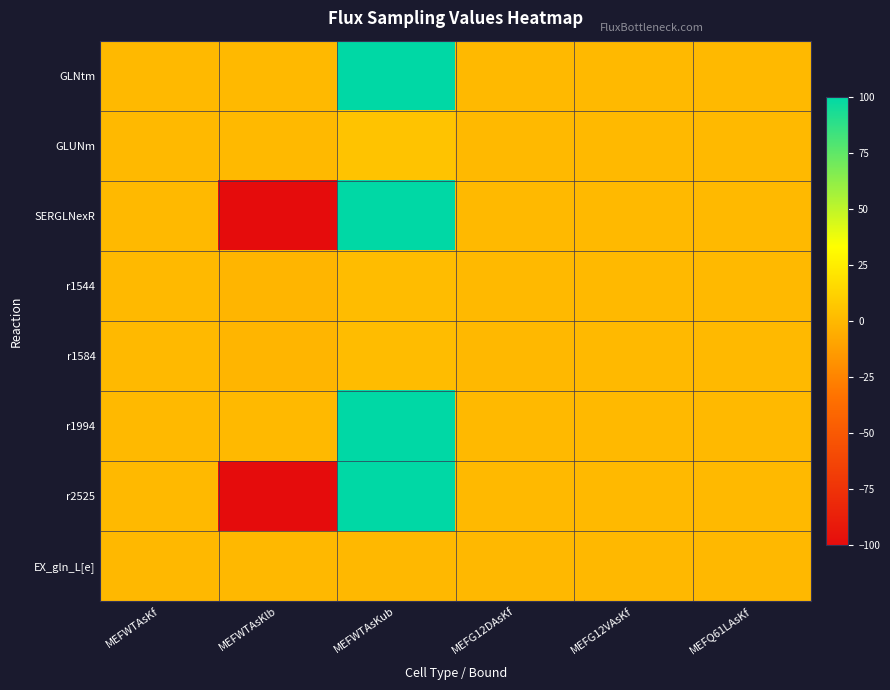

Reading right to left, list all the values displayed in this chart.

GLNtm: MEFQ61LAsKf=0.1	MEFG12VAsKf=0.1	MEFG12DAsKf=0.1	MEFWTAsKub=100.0	MEFWTAsKlb=0.0	MEFWTAsKf=0.1
GLUNm: MEFQ61LAsKf=0.1	MEFG12VAsKf=0.1	MEFG12DAsKf=0.1	MEFWTAsKub=5.4	MEFWTAsKlb=0.0	MEFWTAsKf=0.1
SERGLNexR: MEFQ61LAsKf=0.0	MEFG12VAsKf=0.0	MEFG12DAsKf=0.0	MEFWTAsKub=100.0	MEFWTAsKlb=-100.0	MEFWTAsKf=0.0
r1544: MEFQ61LAsKf=0.0	MEFG12VAsKf=0.0	MEFG12DAsKf=0.0	MEFWTAsKub=1.6	MEFWTAsKlb=-1.6	MEFWTAsKf=0.0
r1584: MEFQ61LAsKf=0.0	MEFG12VAsKf=0.0	MEFG12DAsKf=-0.0	MEFWTAsKub=1.6	MEFWTAsKlb=-1.6	MEFWTAsKf=0.0
r1994: MEFQ61LAsKf=0.0	MEFG12VAsKf=0.0	MEFG12DAsKf=0.0	MEFWTAsKub=100.0	MEFWTAsKlb=0.0	MEFWTAsKf=0.0
r2525: MEFQ61LAsKf=0.1	MEFG12VAsKf=0.1	MEFG12DAsKf=0.1	MEFWTAsKub=100.0	MEFWTAsKlb=-100.0	MEFWTAsKf=0.1
EX_gln_L[e]: MEFQ61LAsKf=-0.1	MEFG12VAsKf=-0.1	MEFG12DAsKf=-0.1	MEFWTAsKub=-0.1	MEFWTAsKlb=-0.1	MEFWTAsKf=-0.1